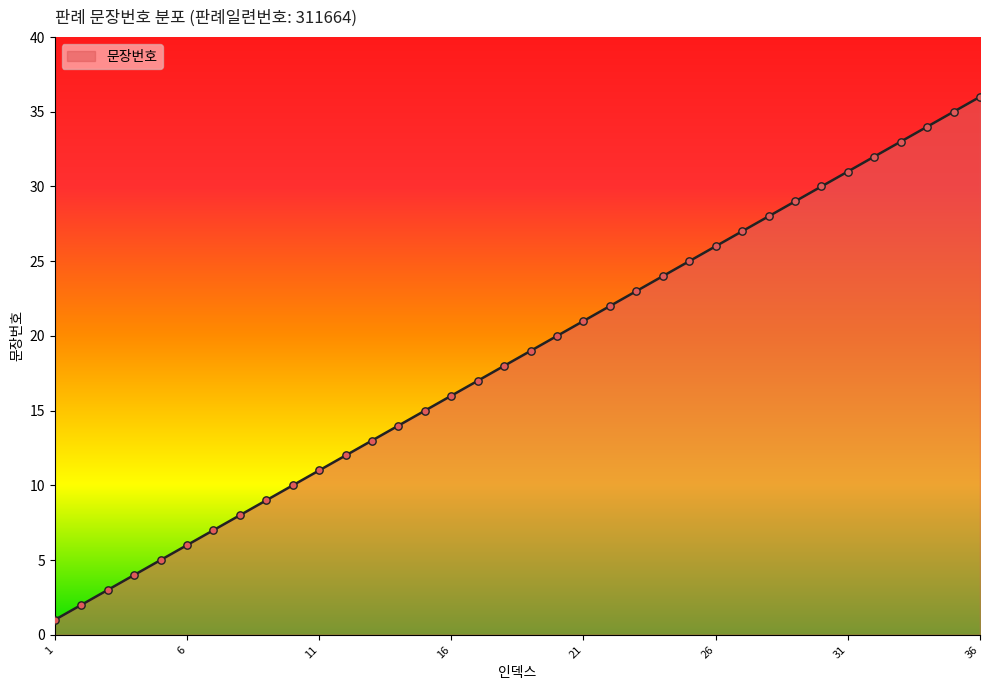

What is the difference between the maximum and minimum values?

35